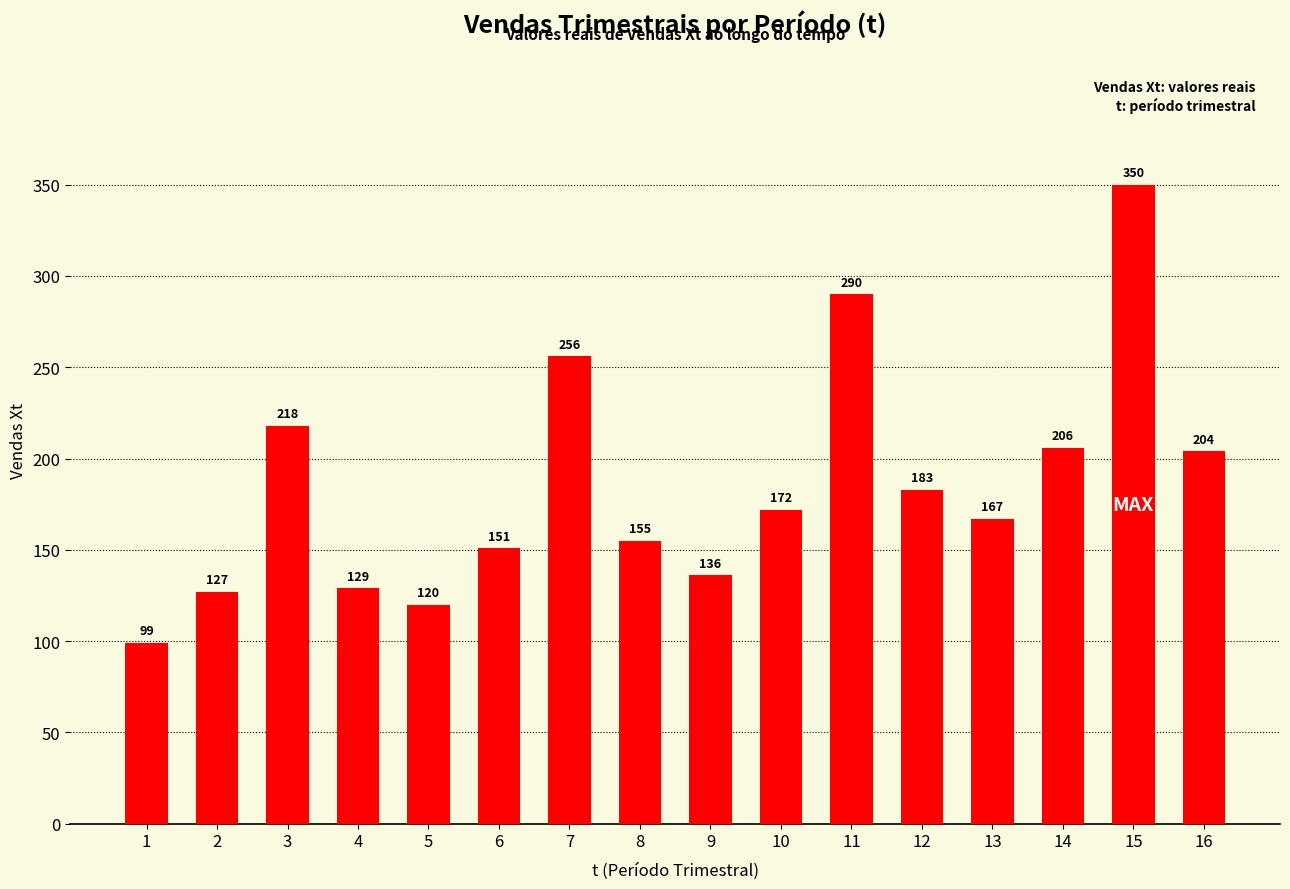

What is the value of the 4th bar from the left?

129